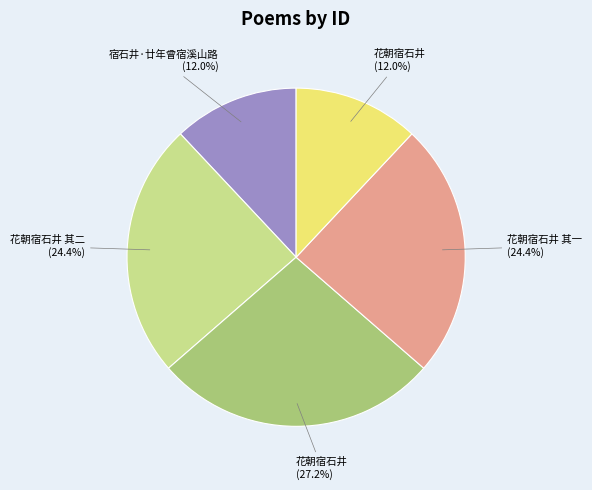

Does any single category account for the majority?

No